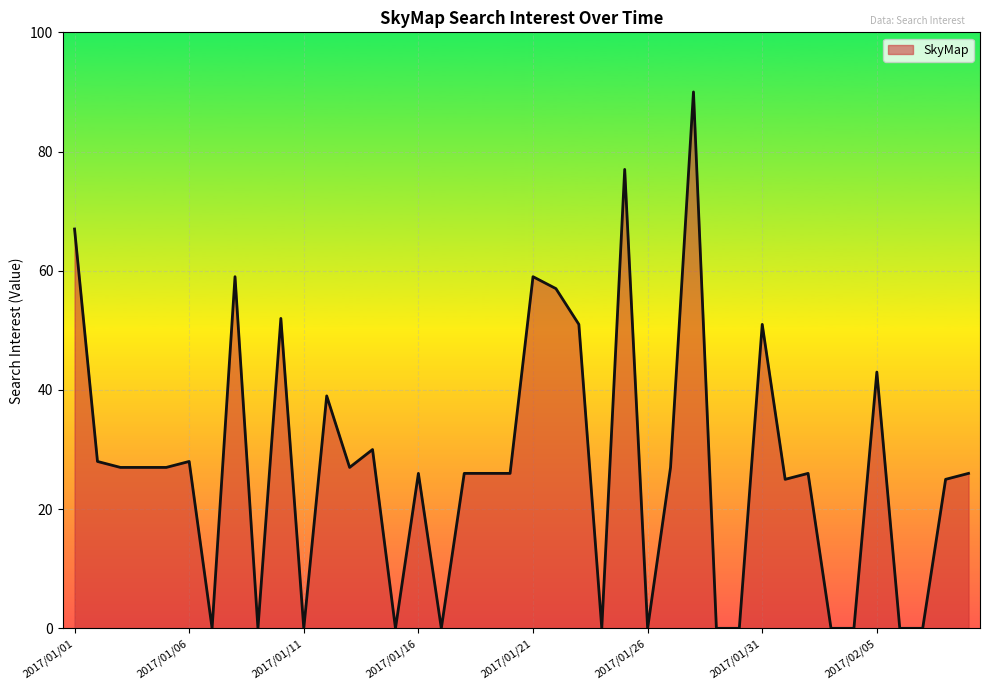

What is the difference between the maximum and minimum values?

90